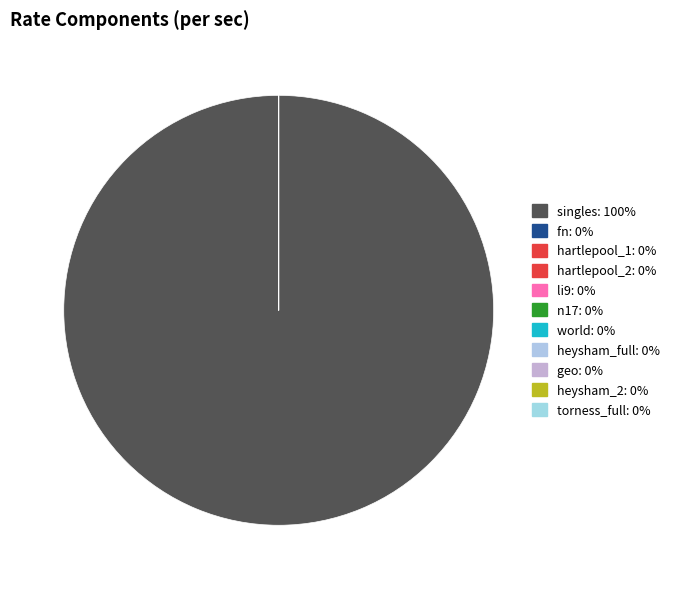

What percentage is NOT represented by geo?

100.0%